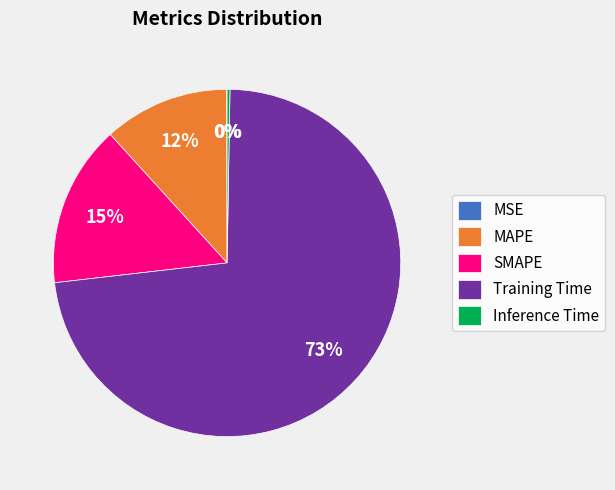

Do MAPE and SMAPE together represent more than half of the pie?

No